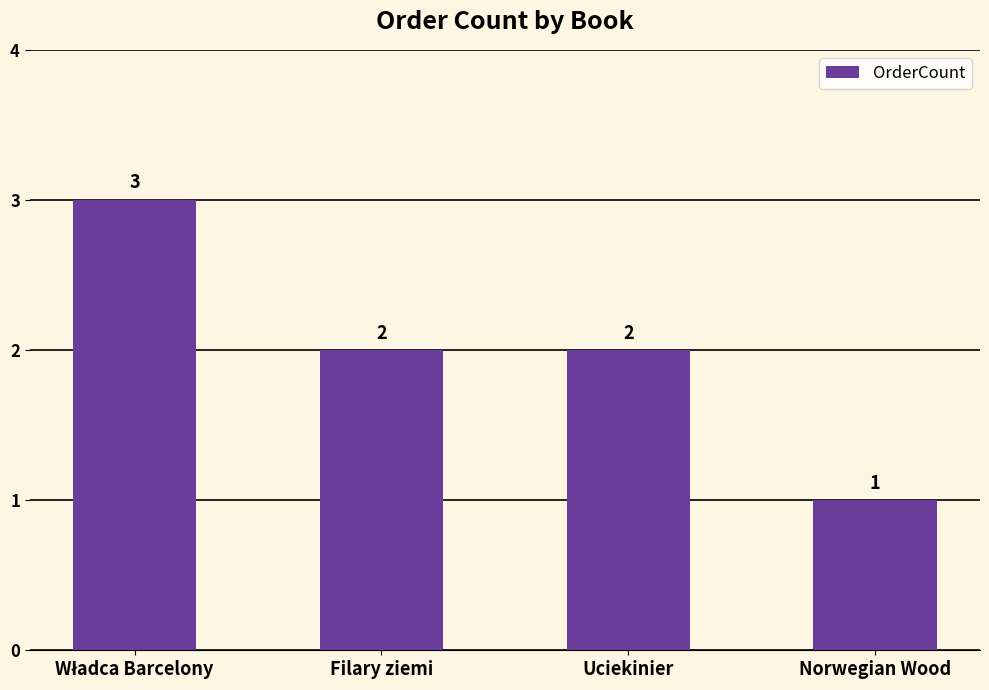

Reading left to right, what are all the values shown in this chart?

3	2	2	1